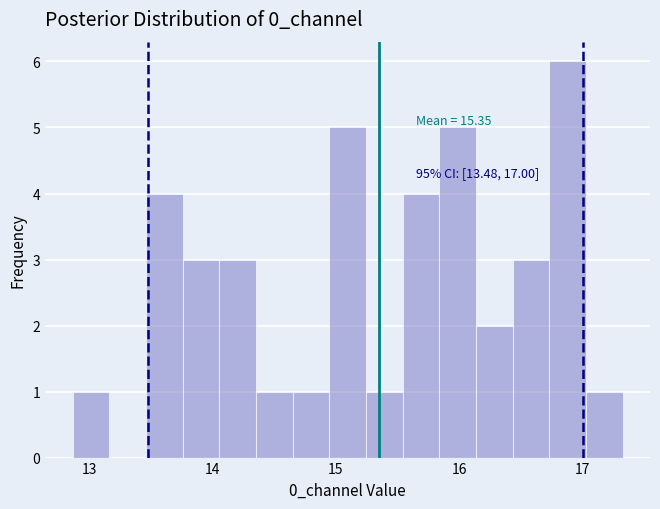

Read against the x-axis, roughly where is the centre of the tallest bar?

16.9